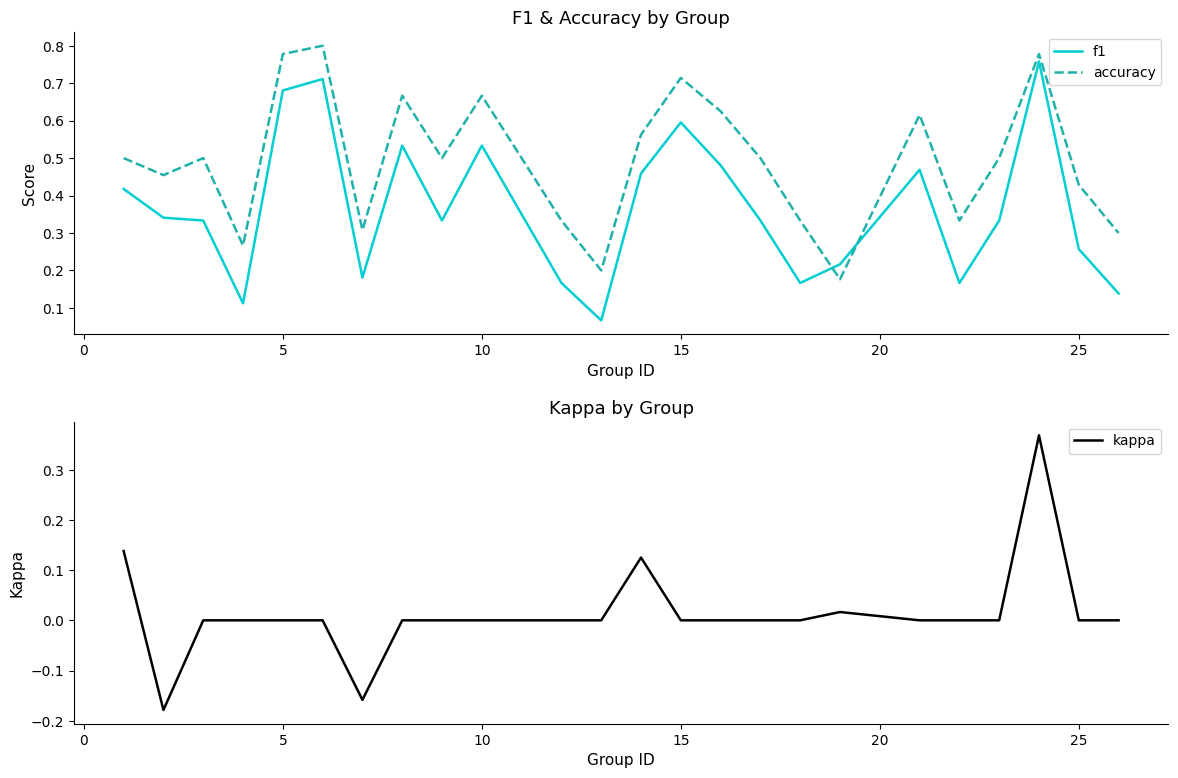

How many intersections are there between accuracy and f1?

2